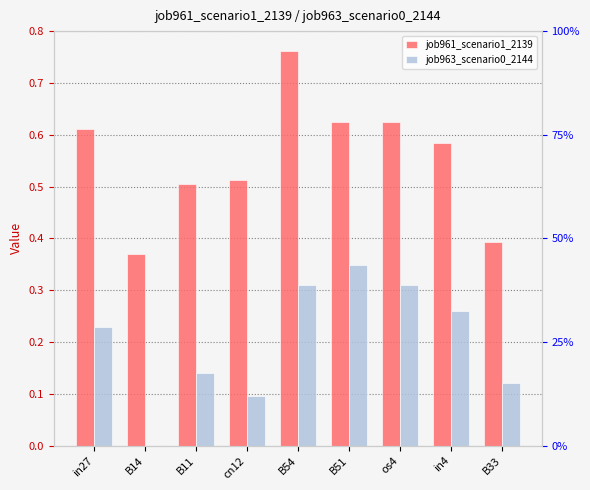

How many values in job963_scenario0_2144 are above zero?

8